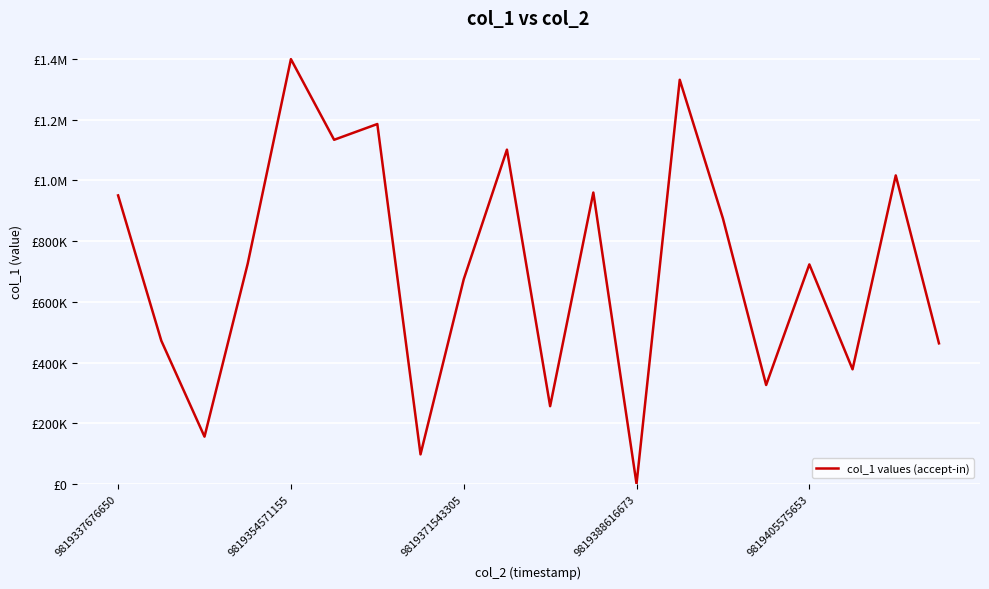

Reading left to right, list all the values displayed in this chart.

950741.3	471829.0	155626.2	725790.4	1400000.0	1134116.7	1186055.4	97201.2	674162.2	1101566.2	256058.6	960245.6	0.0	1331927.4	874689.3	325841.2	723360.1	377499.6	1016661.9	463186.8